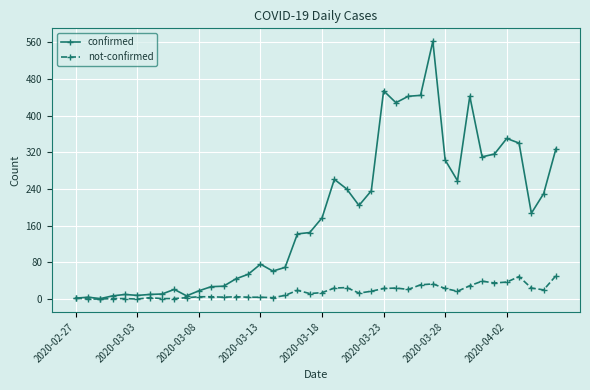

True or false: not-confirmed has more than 2 interior local peaks.

True